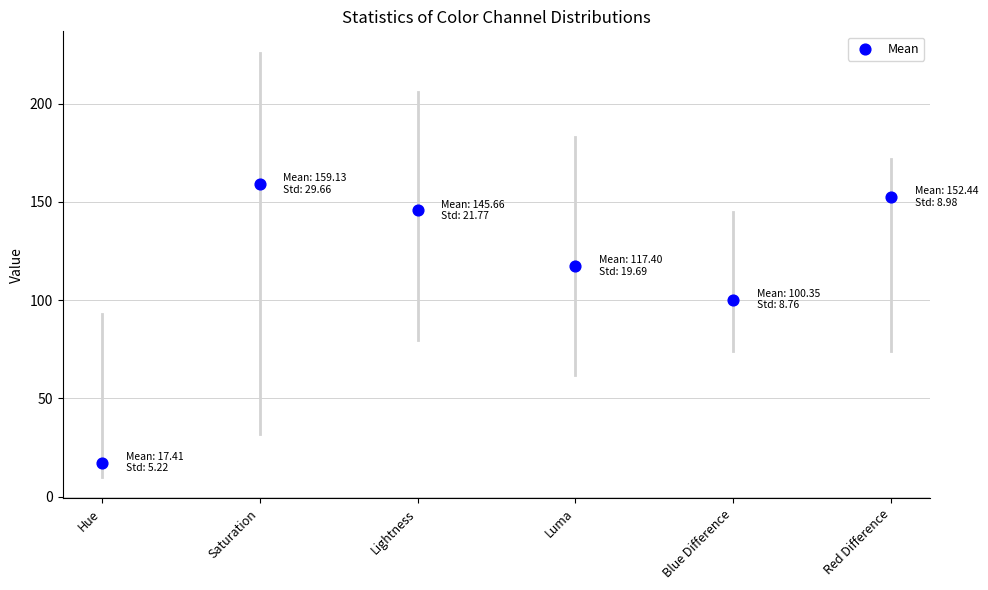

What Y value in the scatter plot is closest to 88?

100.3